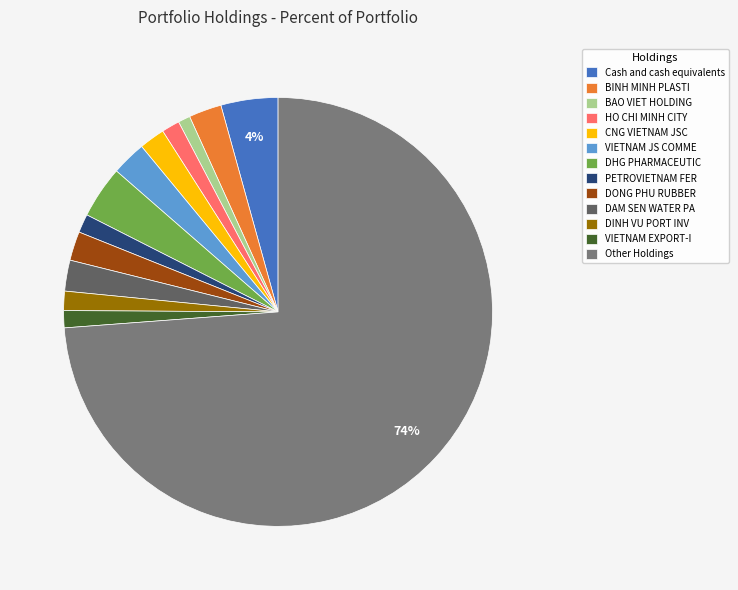

To the nearest percent, what percentage of the pie is PETROVIETNAM FER?

1%